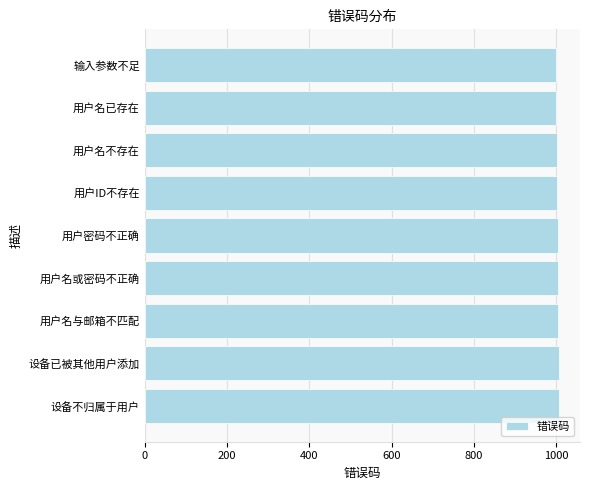

What is the difference between the maximum and minimum values?

8